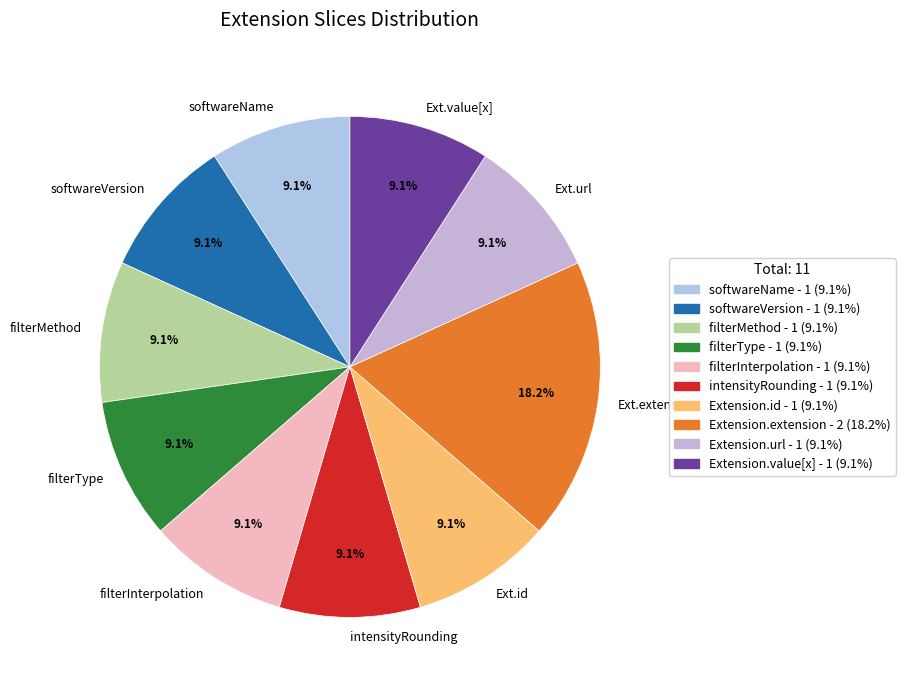

What is the ratio of the value at softwareName to the value at Ext.url?

1.0